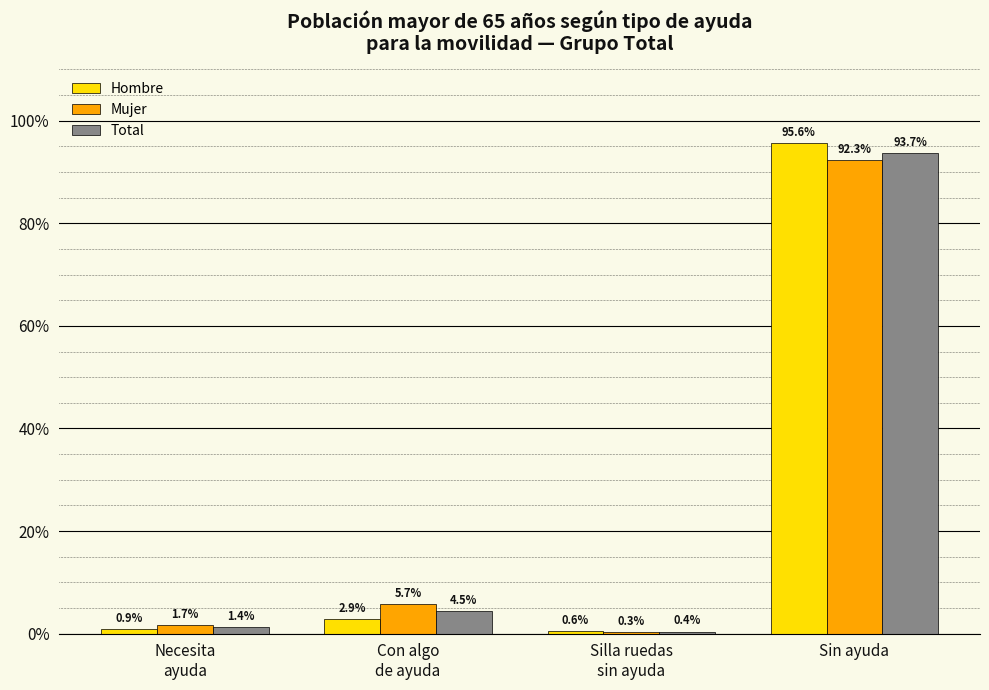

What is the sum of all Total values?

1.0